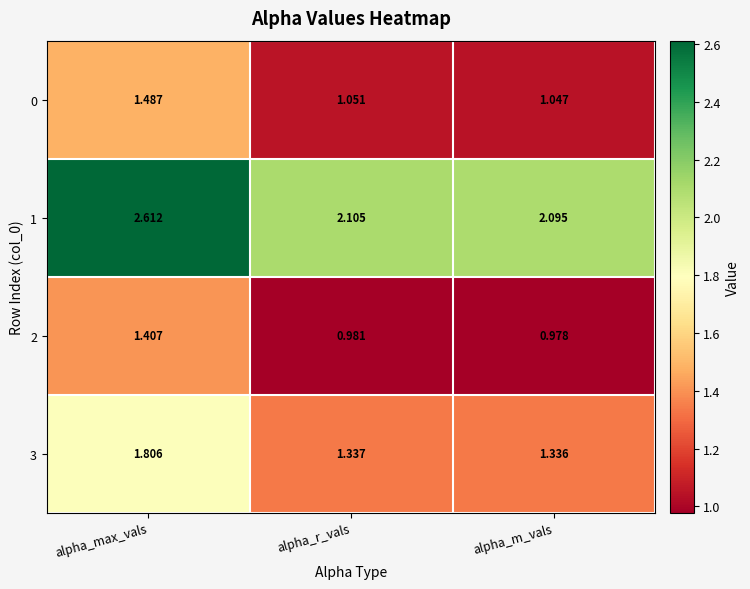

At which category is the sum across all series the highest?

alpha_max_vals